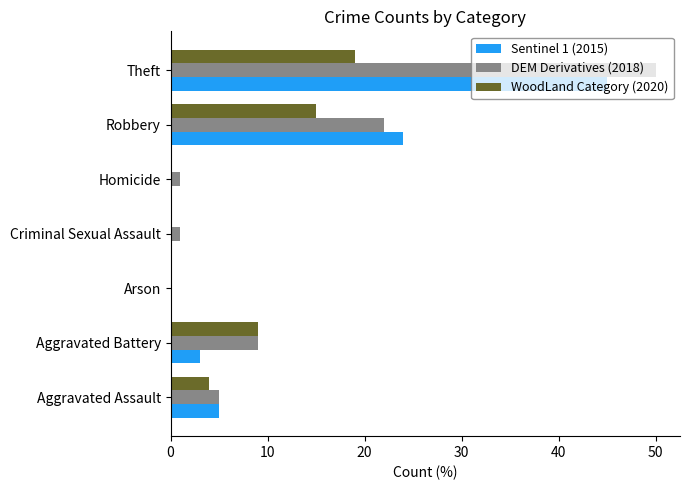

The value of WoodLand Category (2020) at Criminal Sexual Assault is -6. True or false?

False